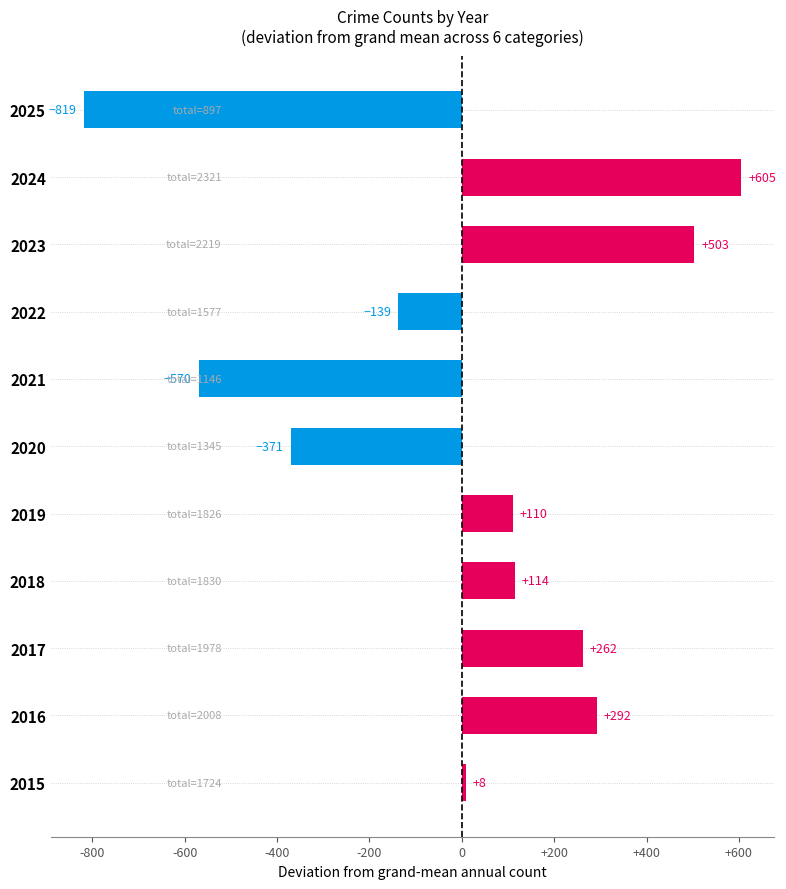

Which has a higher value, 2017 or 2018?

2017